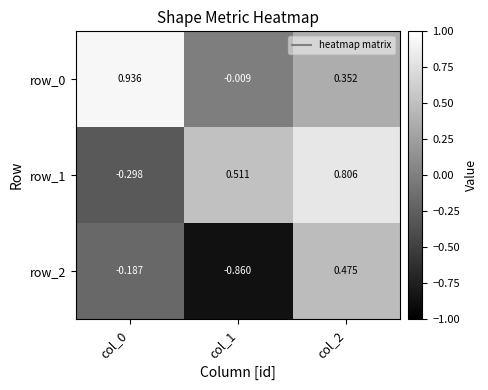

Is the value of row_1 at col_2 greater than the value of row_0 at col_2?

Yes